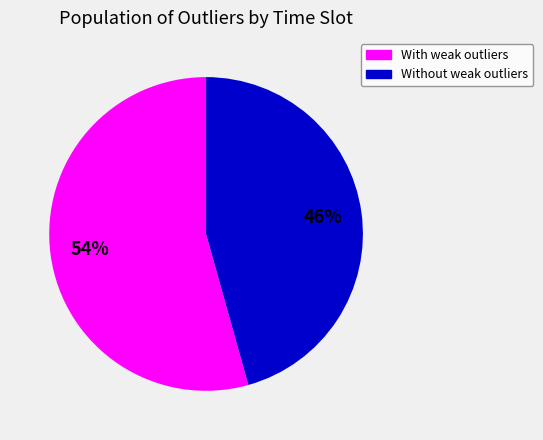

Count the number of slices in the pie.

2